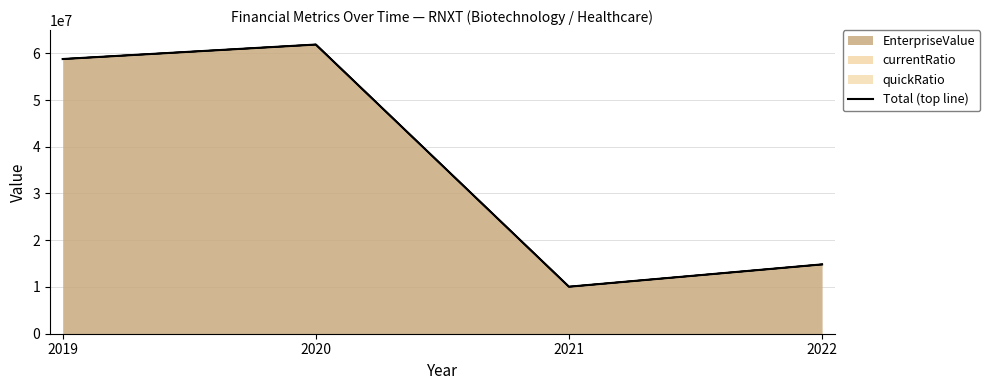

At which label is the value closest to 35961905?

2022